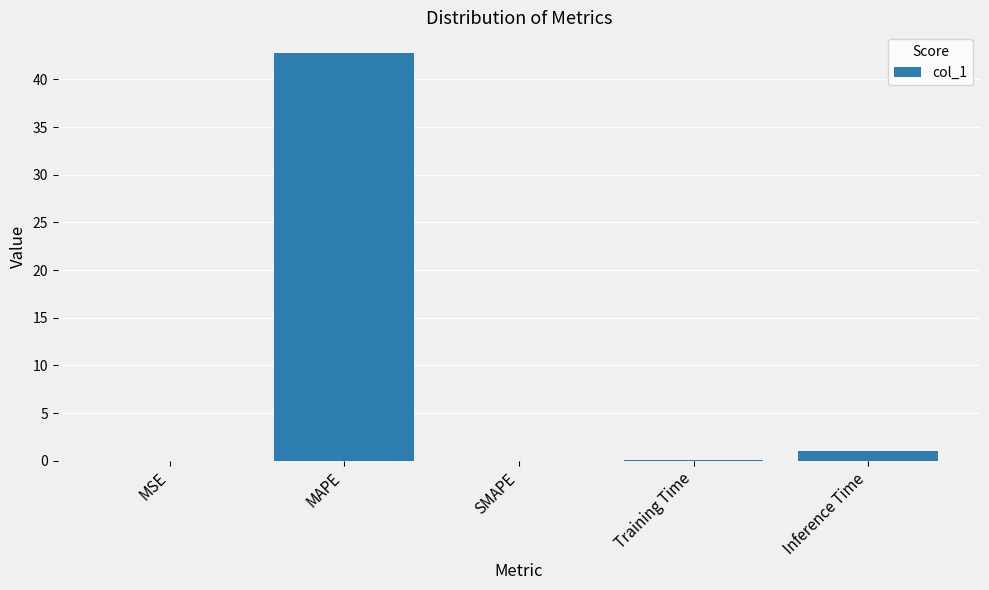

Does the chart contain stacked bars?

No